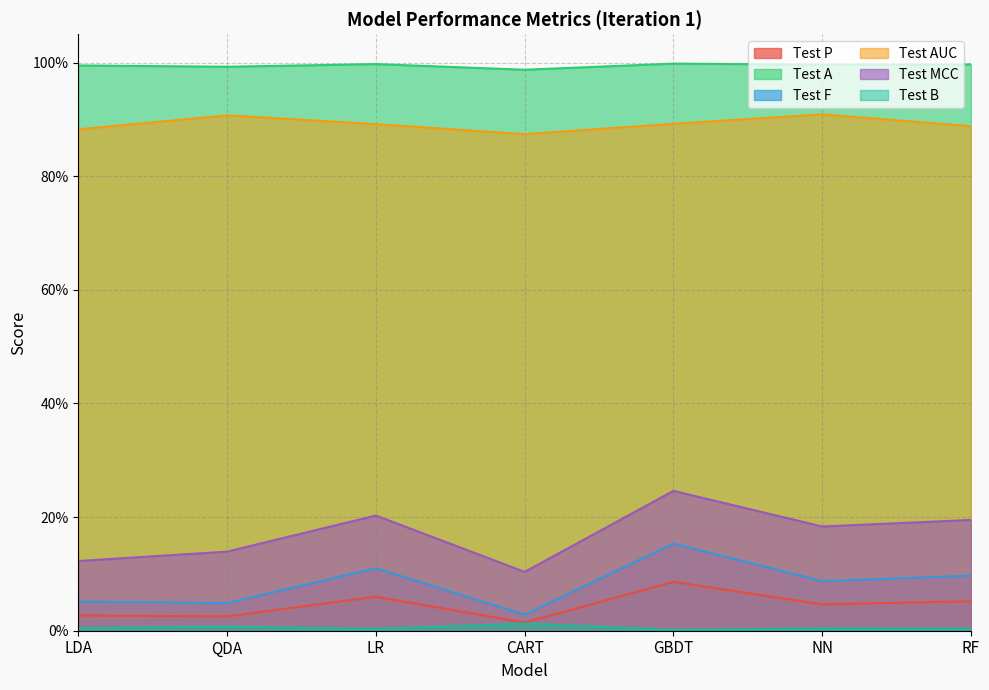

Which series changed the most between QDA and CART?

Test MCC